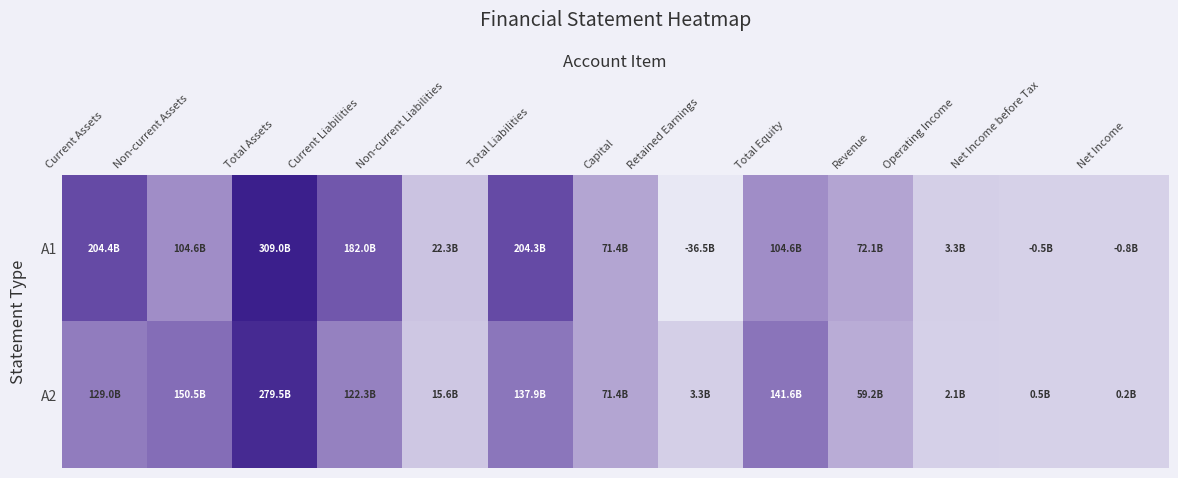

Which series has the largest range (max minus min)?

A1